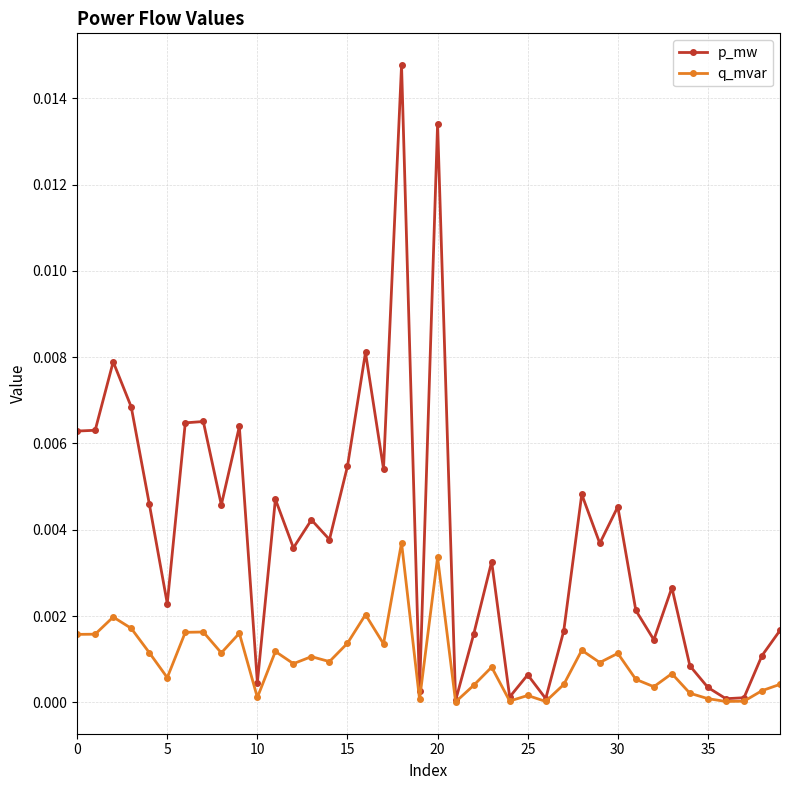

Which series has the largest total across all categories?

p_mw